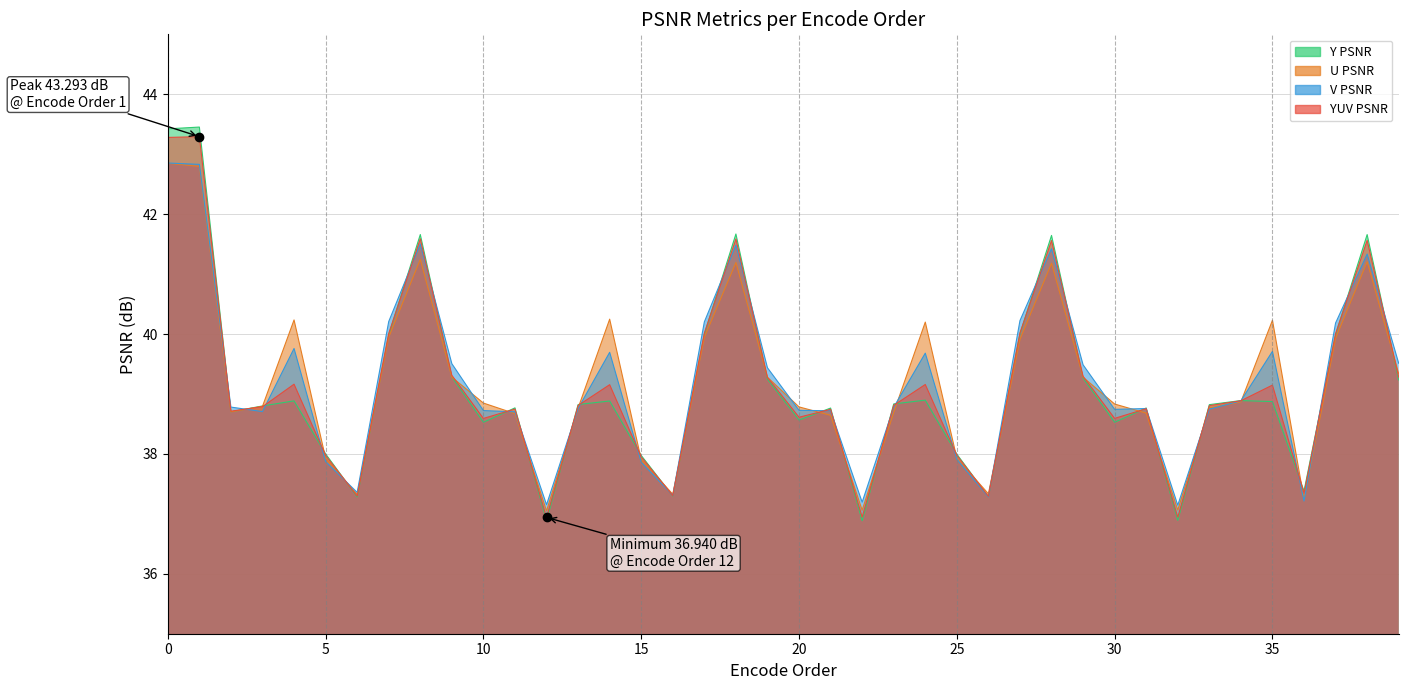

At which category does V PSNR reach its first local valley?

3